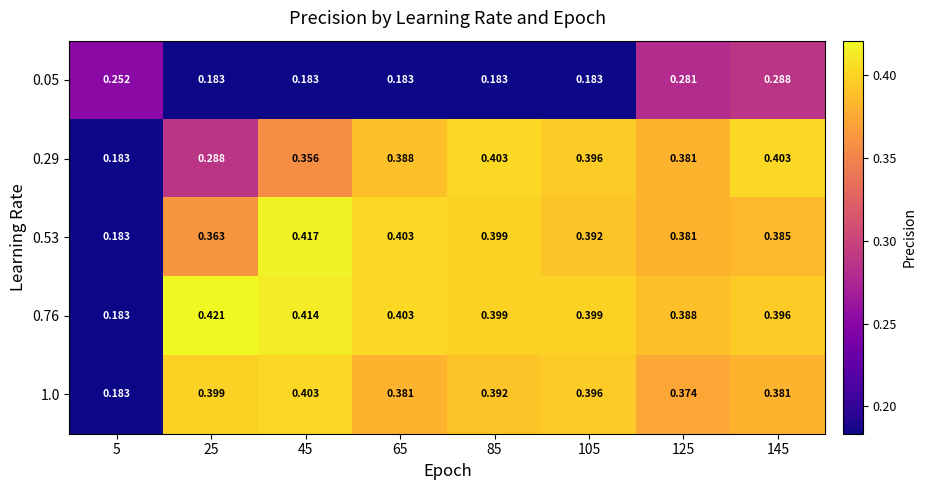

Is the value of 0.76 at 45 greater than the value of 1.0 at 125?

Yes